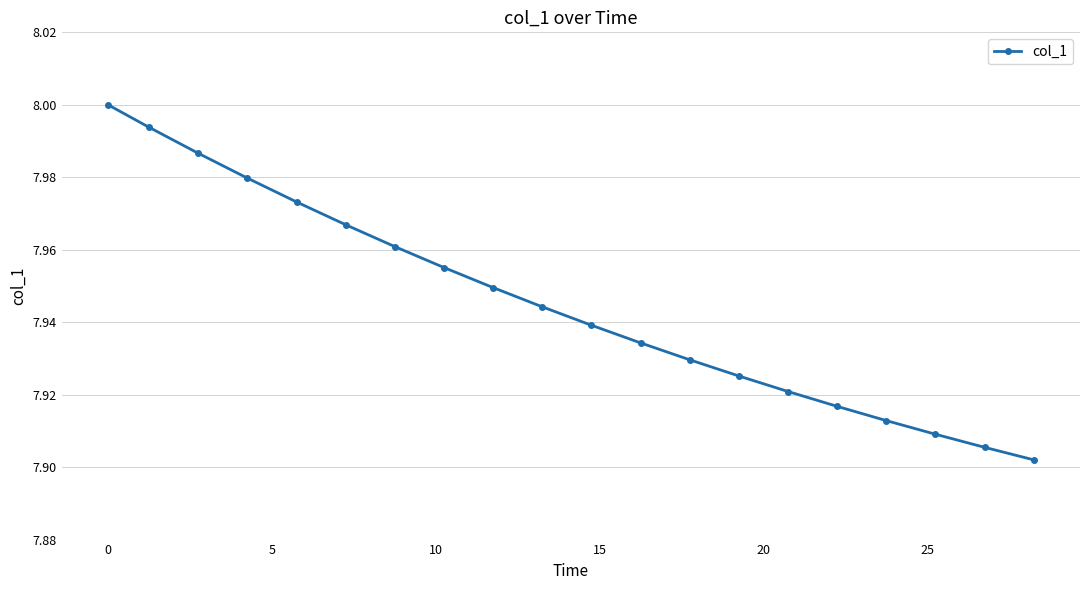

True or false: the data has more than 1 interior local peaks.

False